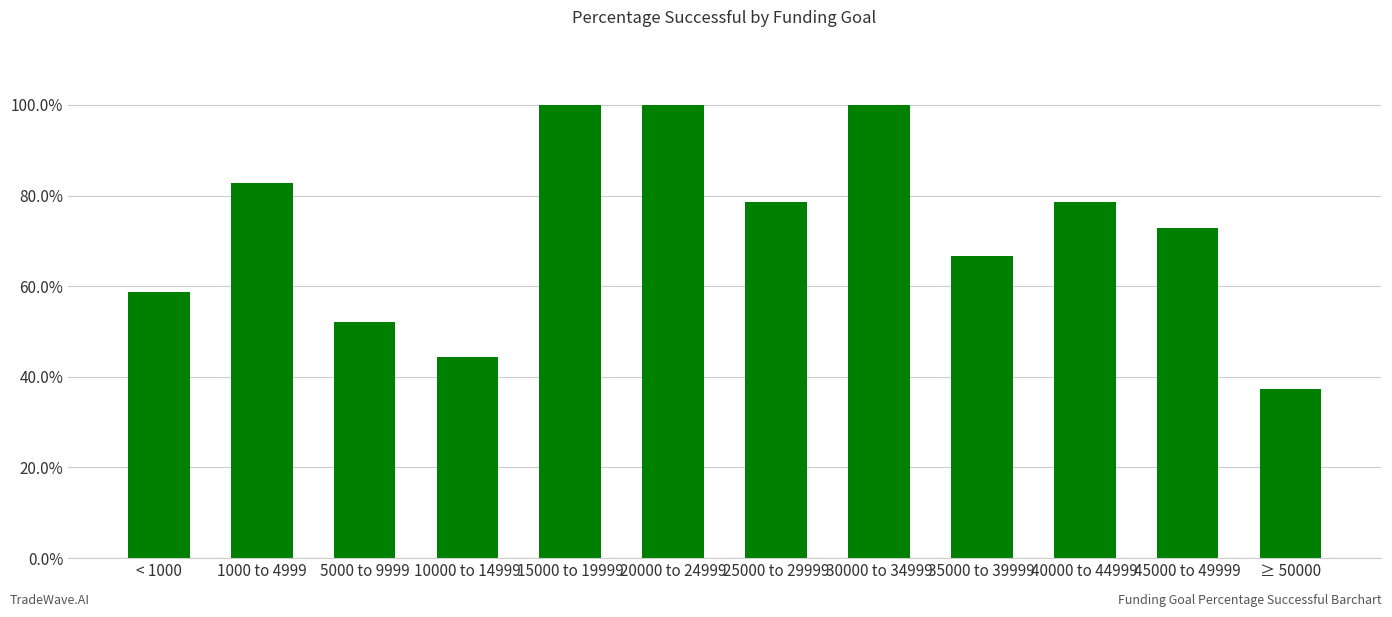

What is the smallest value displayed?

0.4